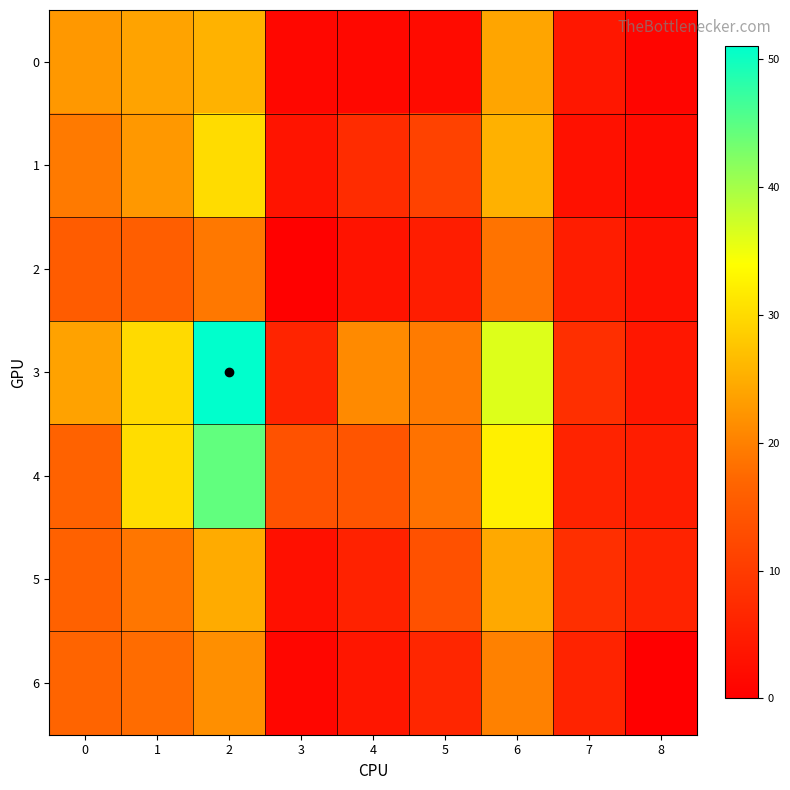

What is the maximum value shown in the chart?

51.0